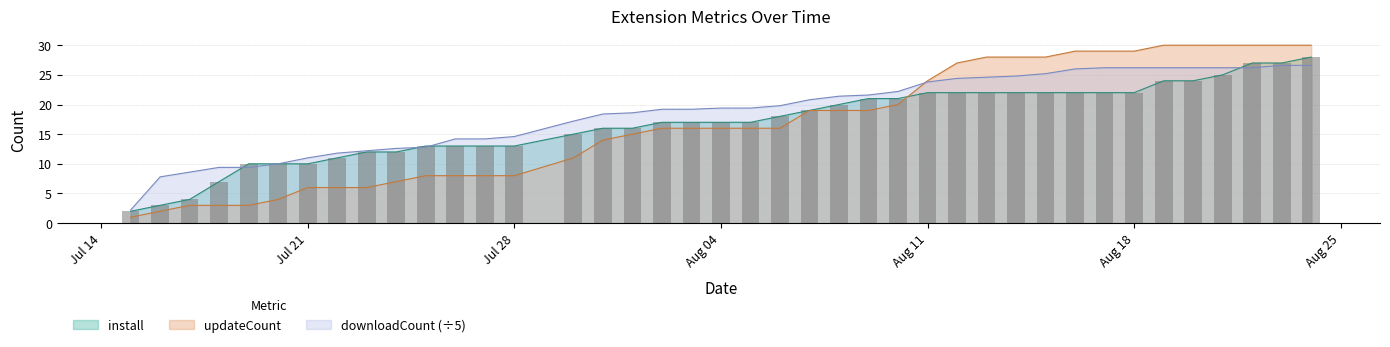

What is the value of the updateCount bar at the 30th from the left?

28.0